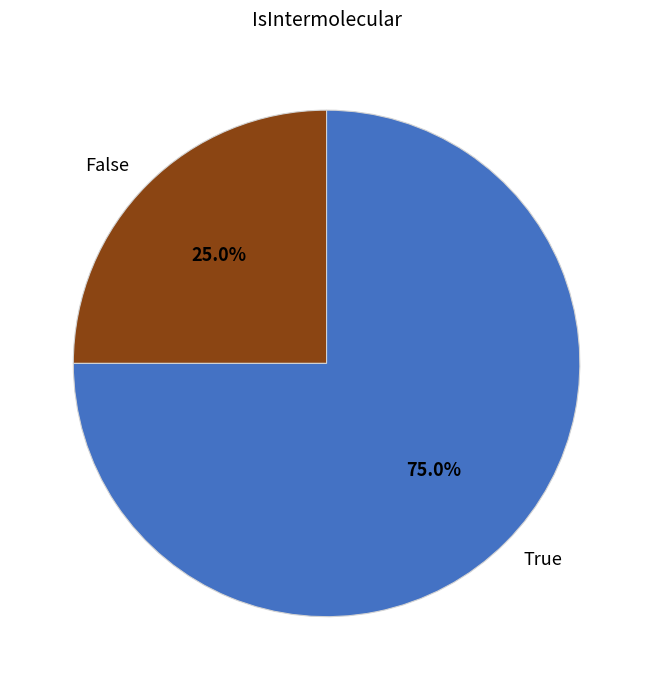

Is it true that True is 84% of the pie?

False